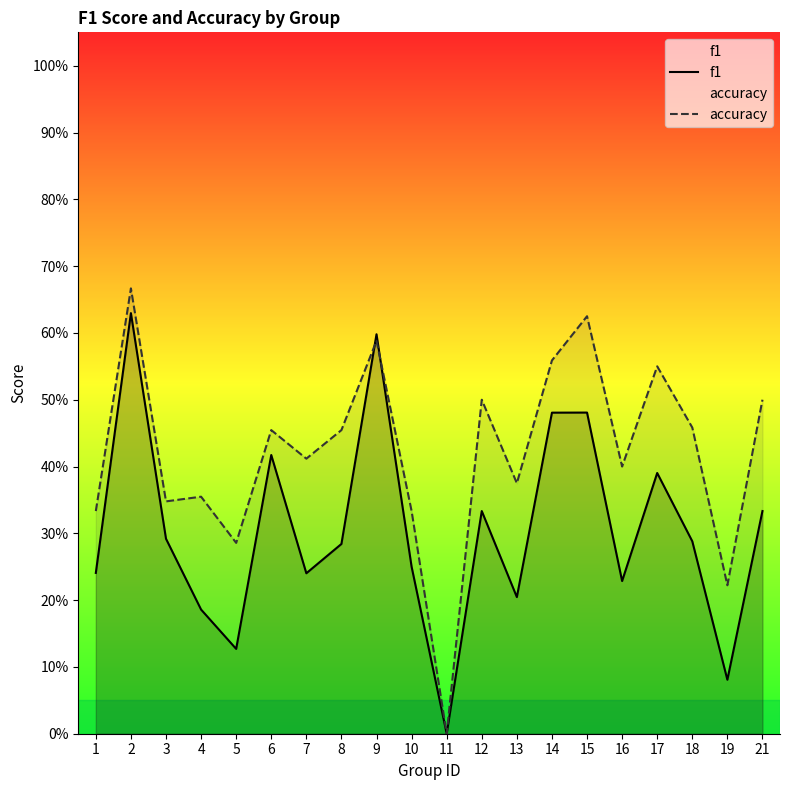

At which label is f1 closest to 0?

11